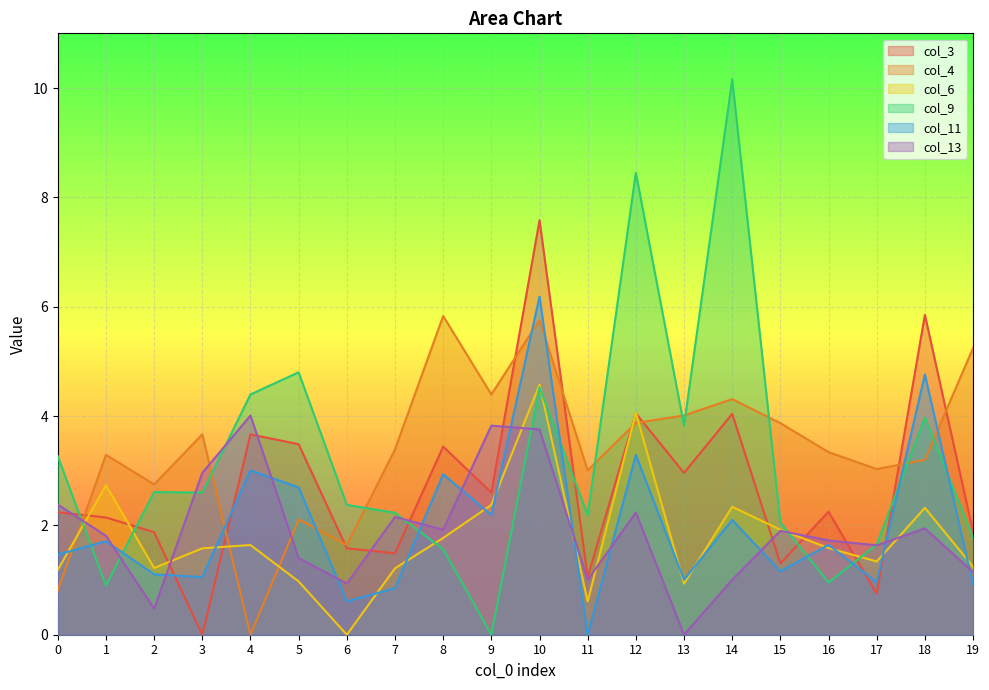

What are all the series names shown in the legend?

col_3, col_4, col_6, col_9, col_11, col_13